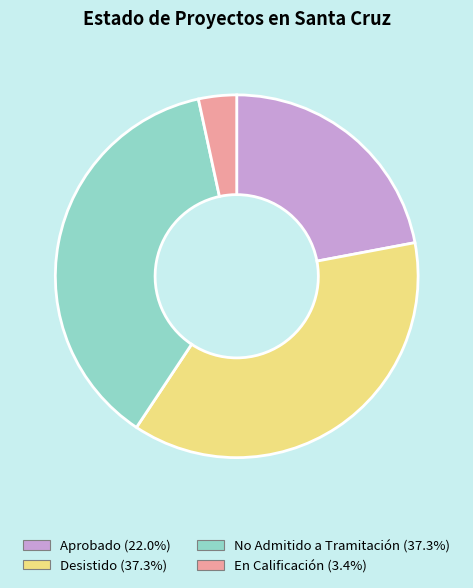

Does Aprobado account for over 50% of the chart?

No